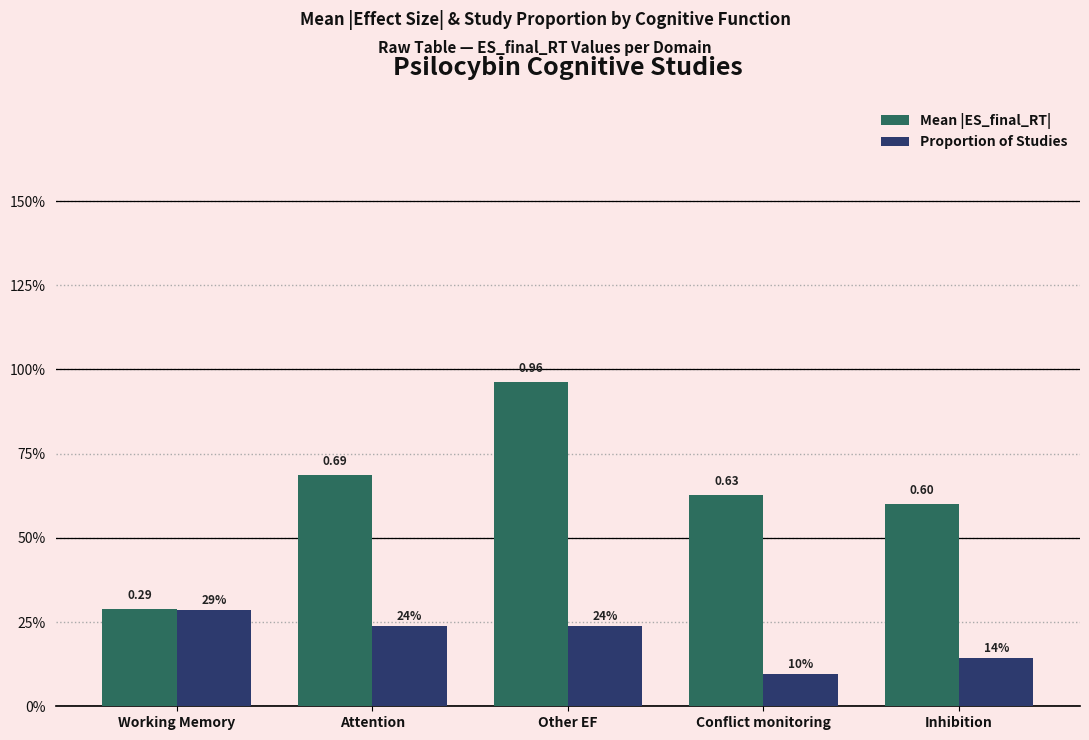

What is the difference between the Proportion of Studies values at Inhibition and Working Memory?

0.1